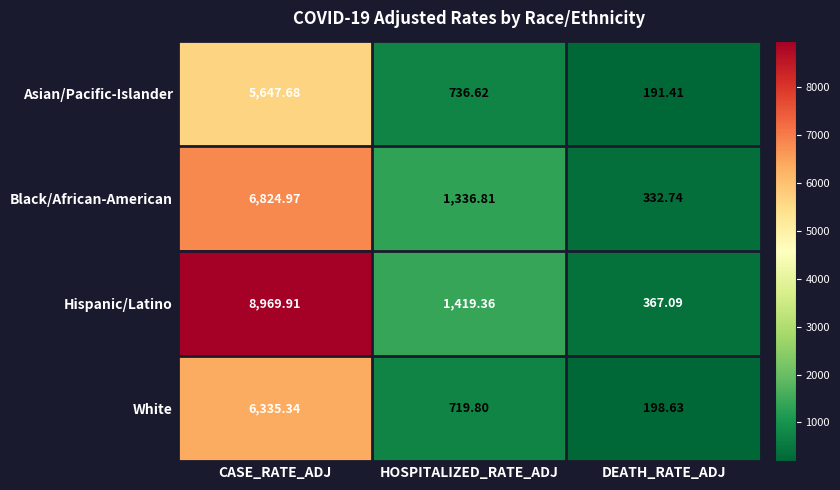

Which series has the largest total across all categories?

Hispanic/Latino